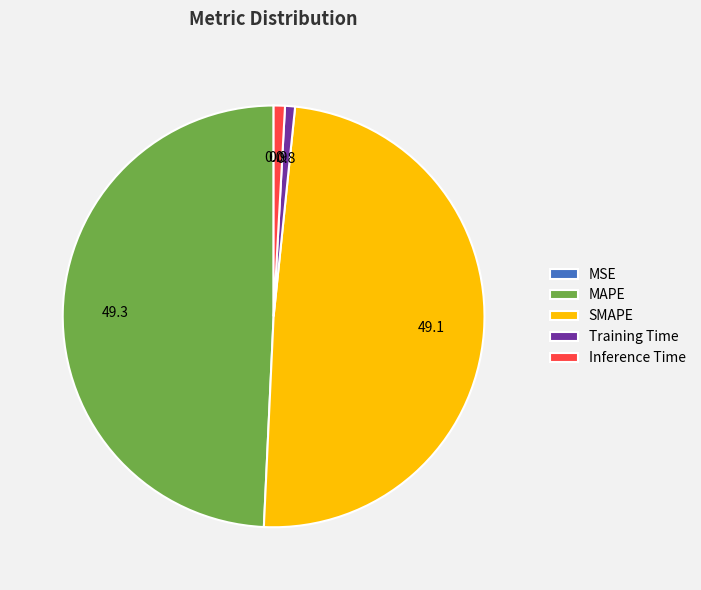

Does any single category account for the majority?

No